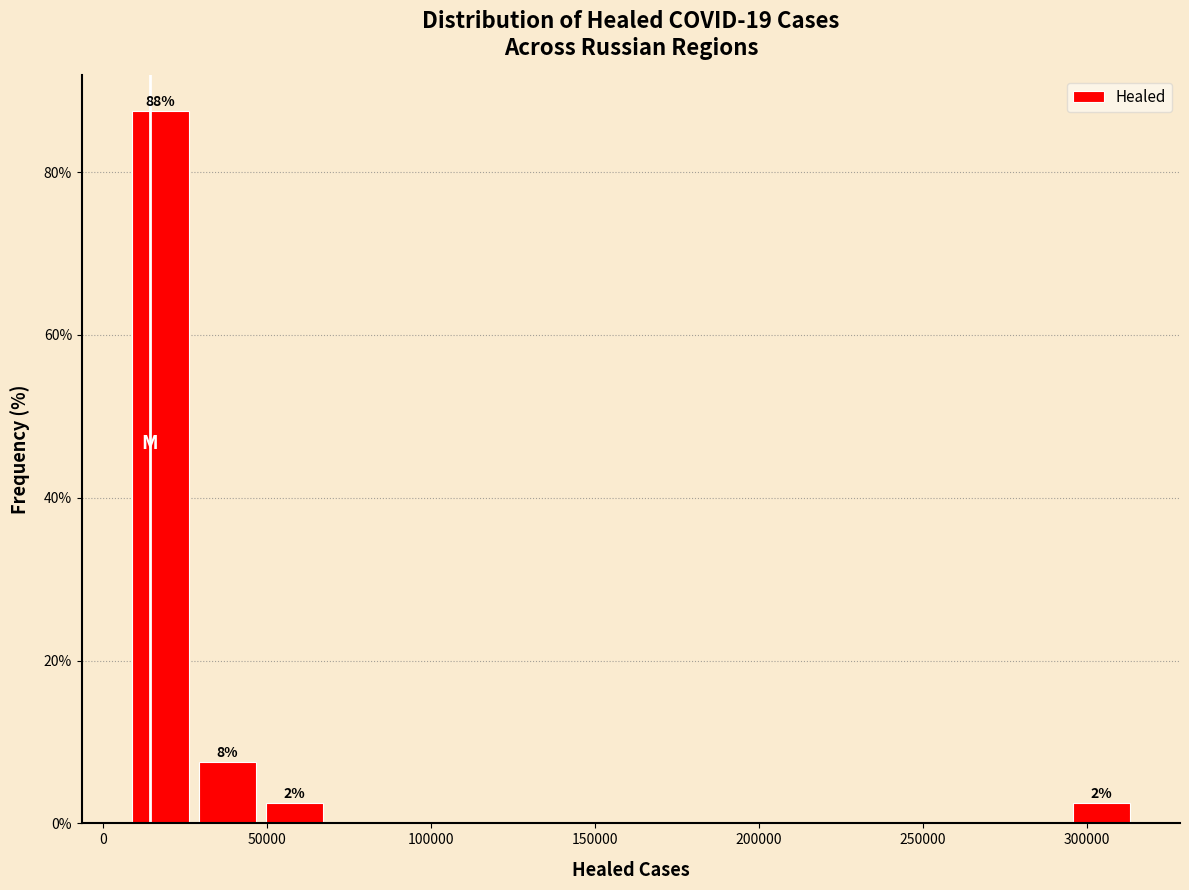

Over which range of the x-axis is the bar tallest?

5000 to 30000